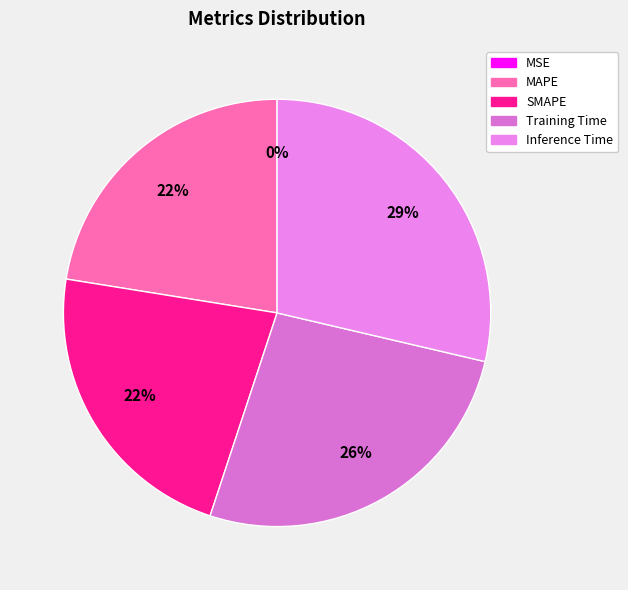

How many segments does this pie chart have?

5